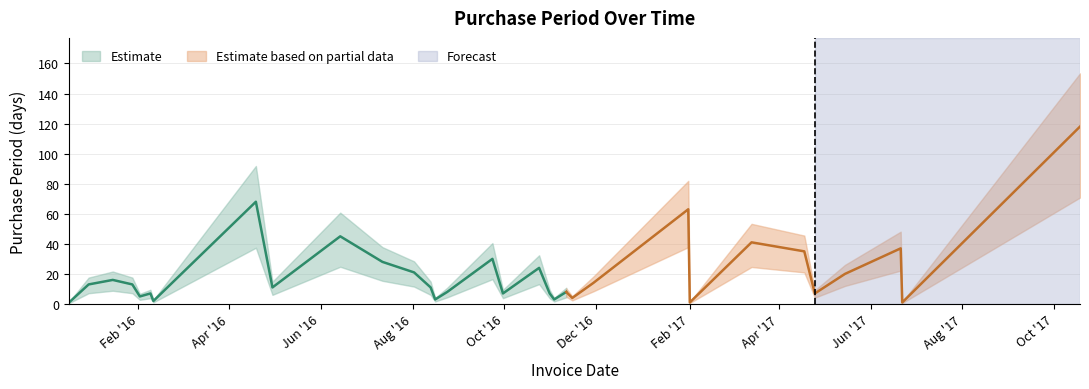

Which has a higher value, 2016-06-14 or 2016-02-02?

2016-06-14